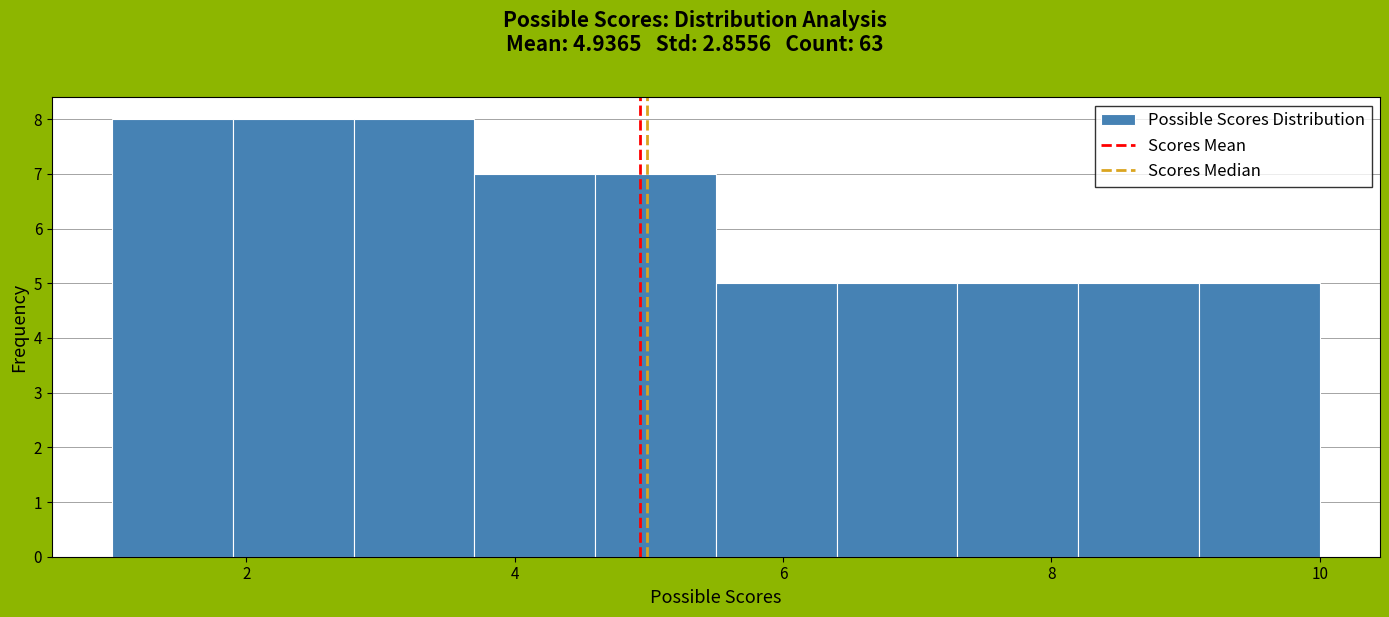

How tall is the bar that spans 4.6 to 5.5 on the x-axis? Neither the bar edges nor the heights are printed on the chart, so give them approximately, as read against the axes.

7